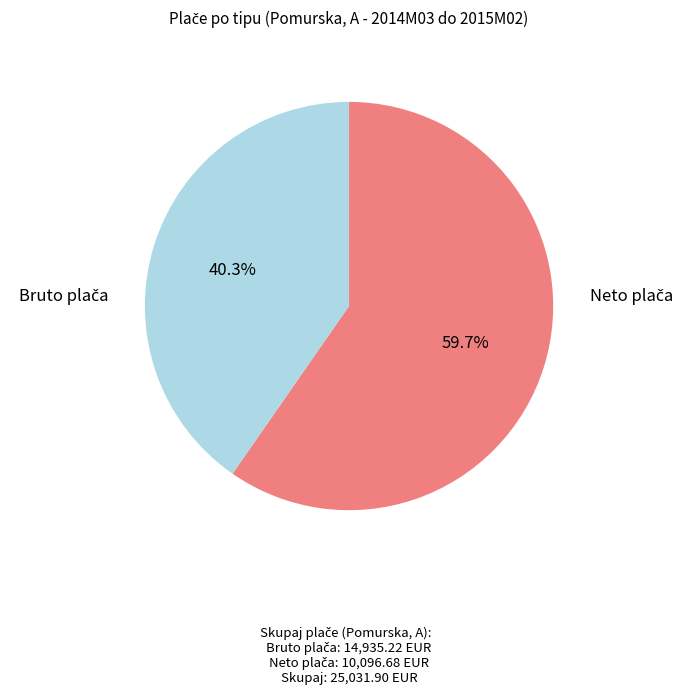

How many segments does this pie chart have?

2